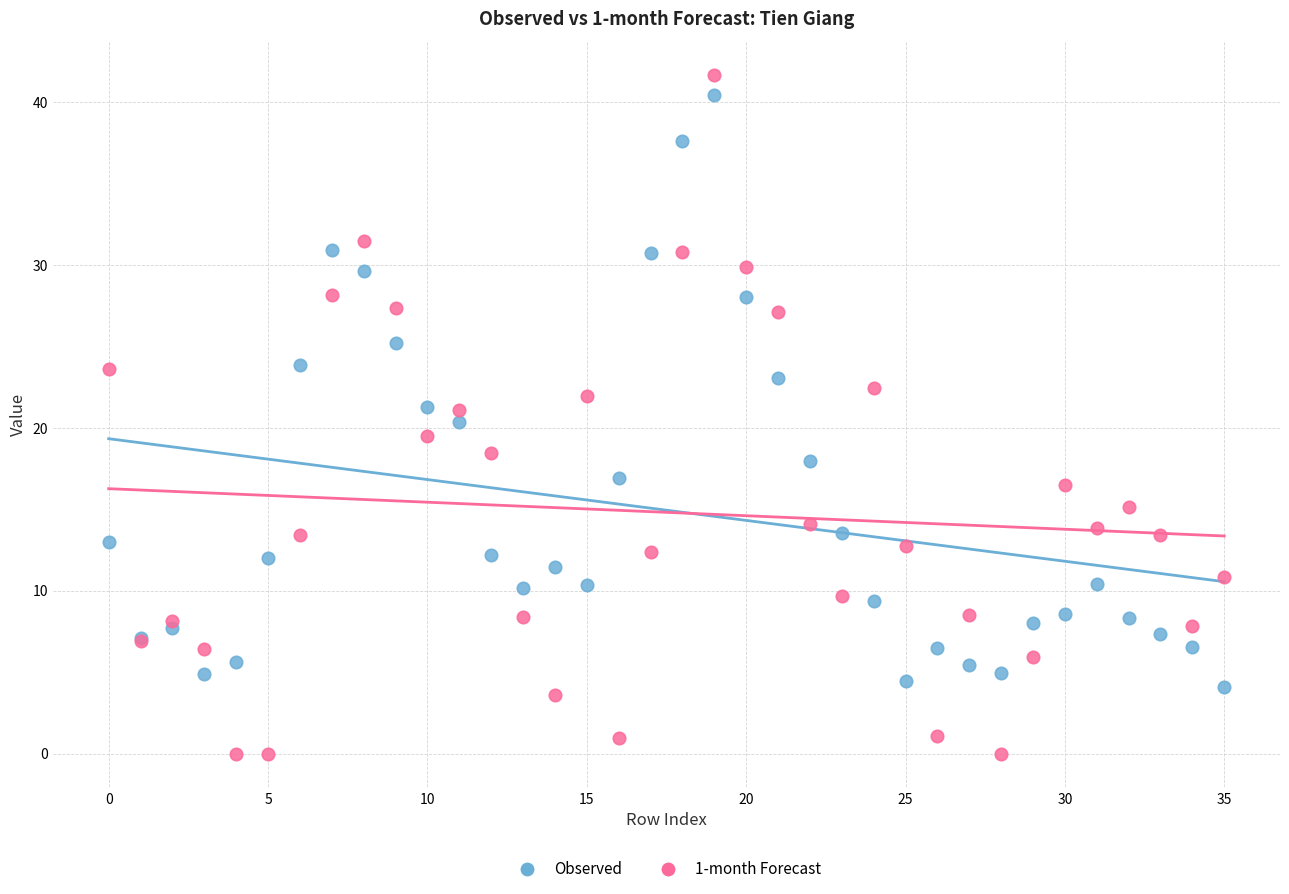

Which series has the widest spread of Y values?

1-month Forecast